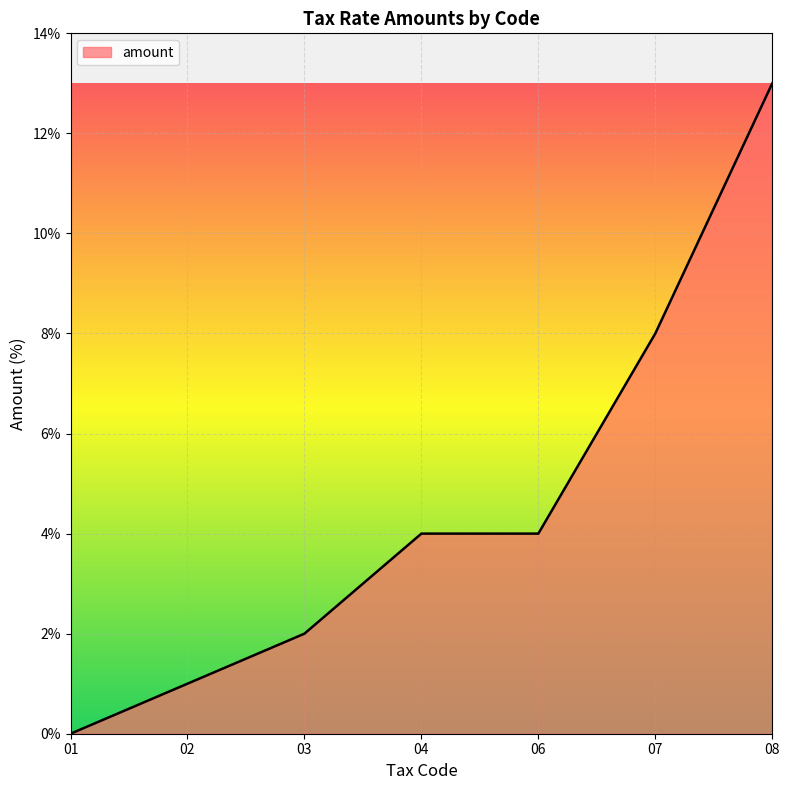

Does the chart have visible grid lines?

Yes